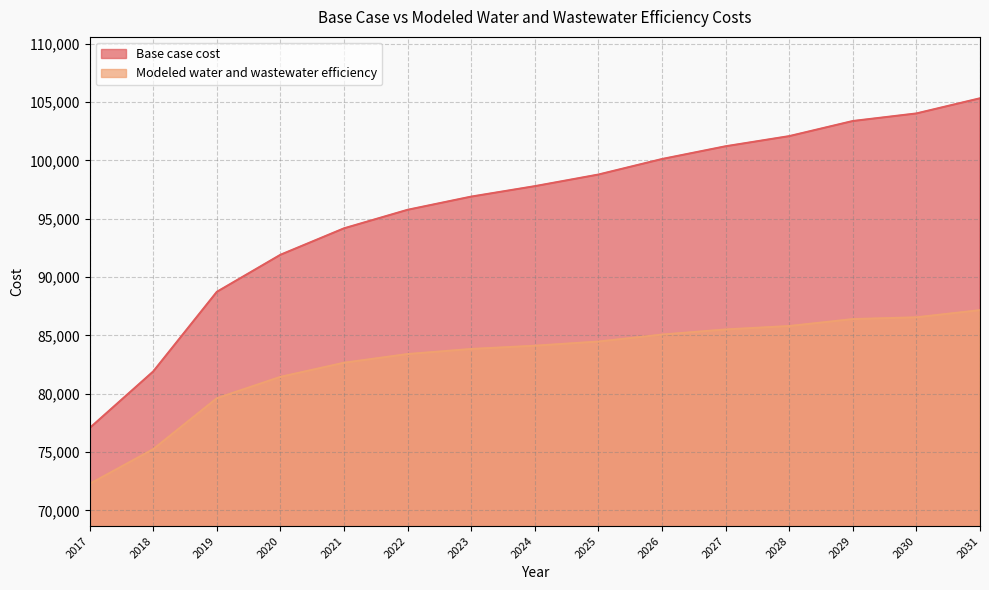

List the labels in order of Modeled water and wastewater efficiency value, largest first.

2031, 2030, 2029, 2028, 2027, 2026, 2025, 2024, 2023, 2022, 2021, 2020, 2019, 2018, 2017